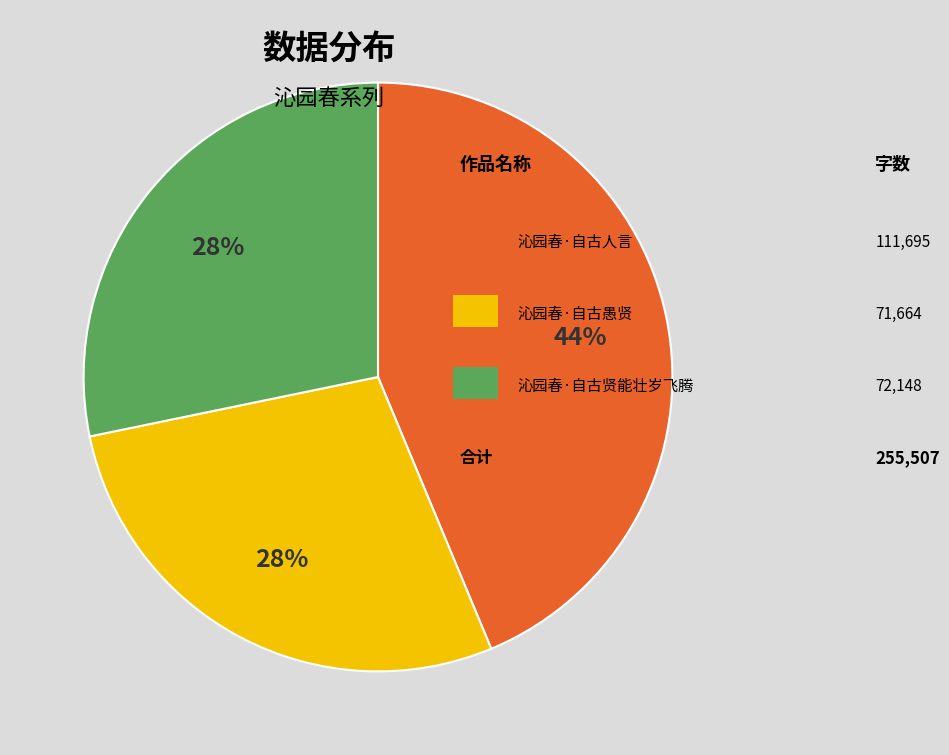

To the nearest percent, what is the average slice percentage?

33%